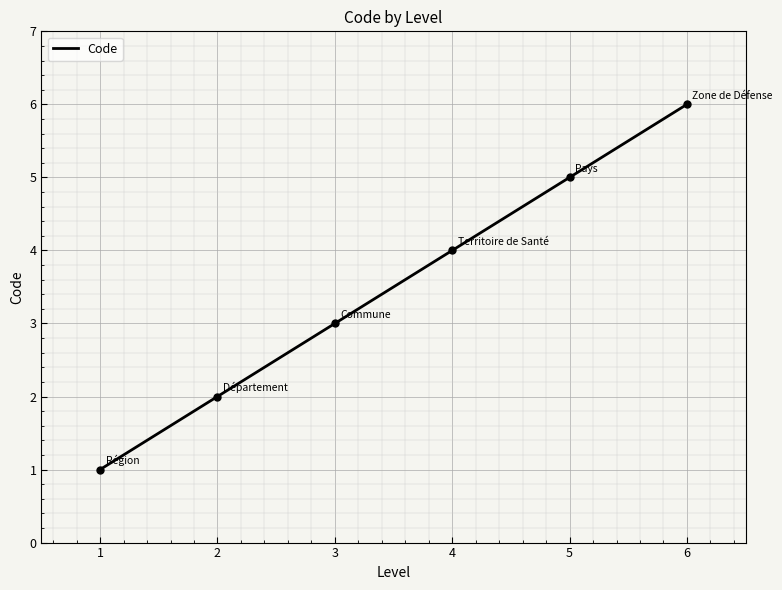

What is the lowest value of the Code series?

1.0